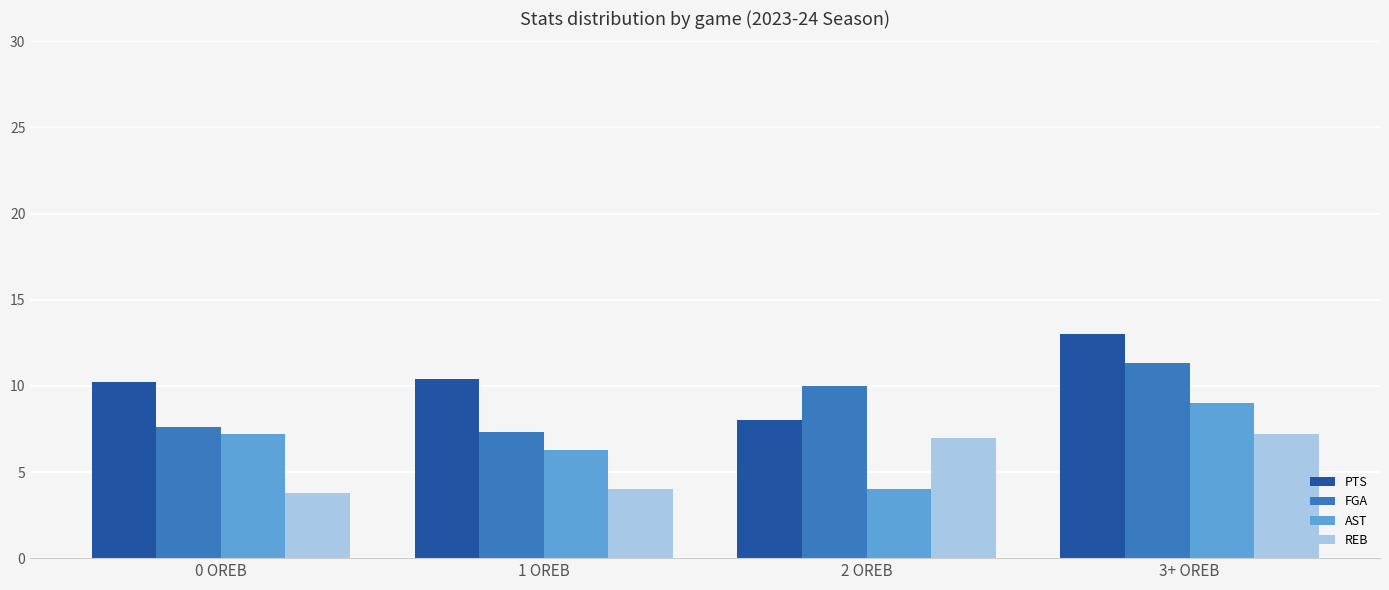

Reading left to right, extract all data points from this chart.

PTS: 10.2	10.4	8.0	13.0
FGA: 7.6	7.3	10.0	11.3
AST: 7.2	6.3	4.0	9.0
REB: 3.8	4.0	7.0	7.2